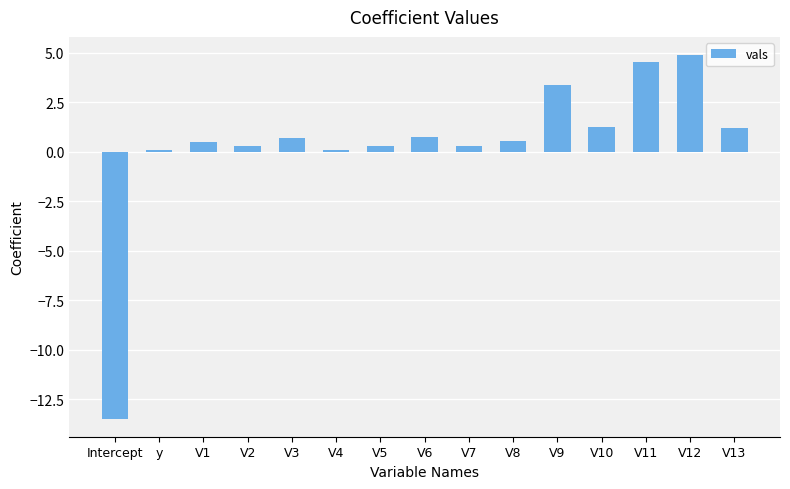

Which label corresponds to the smallest value in the chart?

Intercept